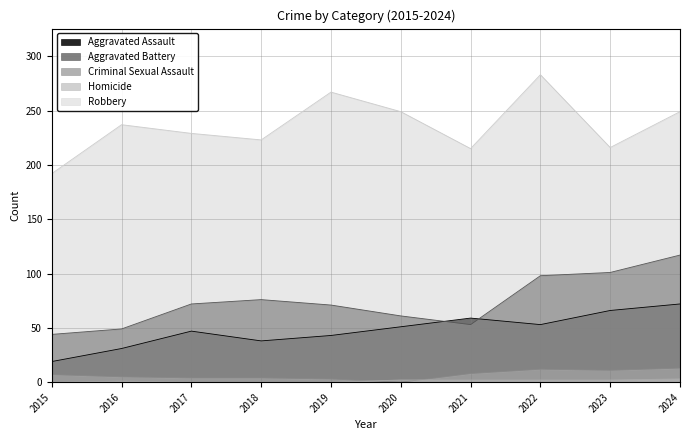

True or false: Homicide has a value of 0 at 2018.

True